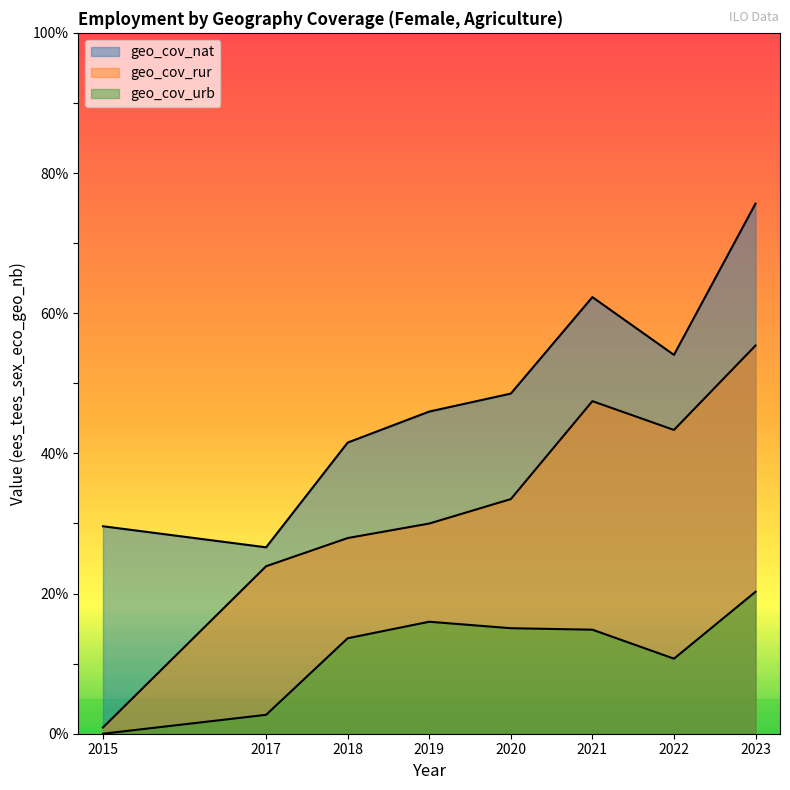

What is the value of the geo_cov_rur point at the 8th from the left?

55.4